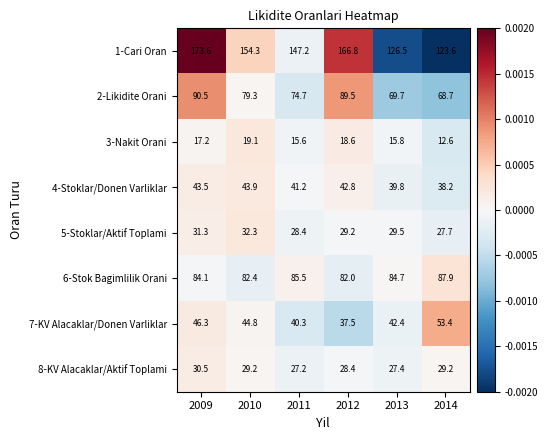

Which series has the largest total across all categories?

1-Cari Oran